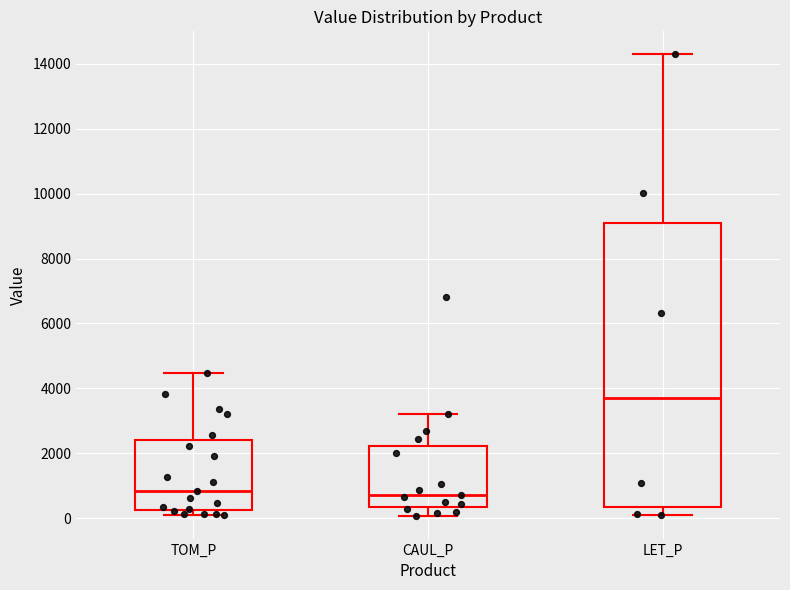

Which box's median line is the highest?

LET_P